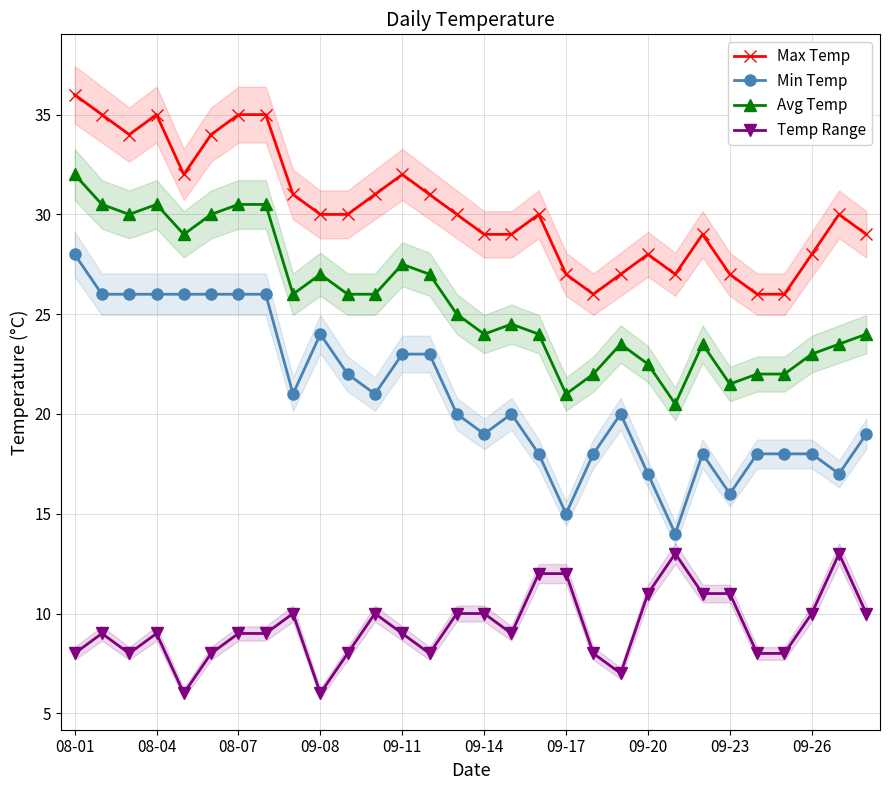

Which category has the highest value in the Min Temp series?

08-01